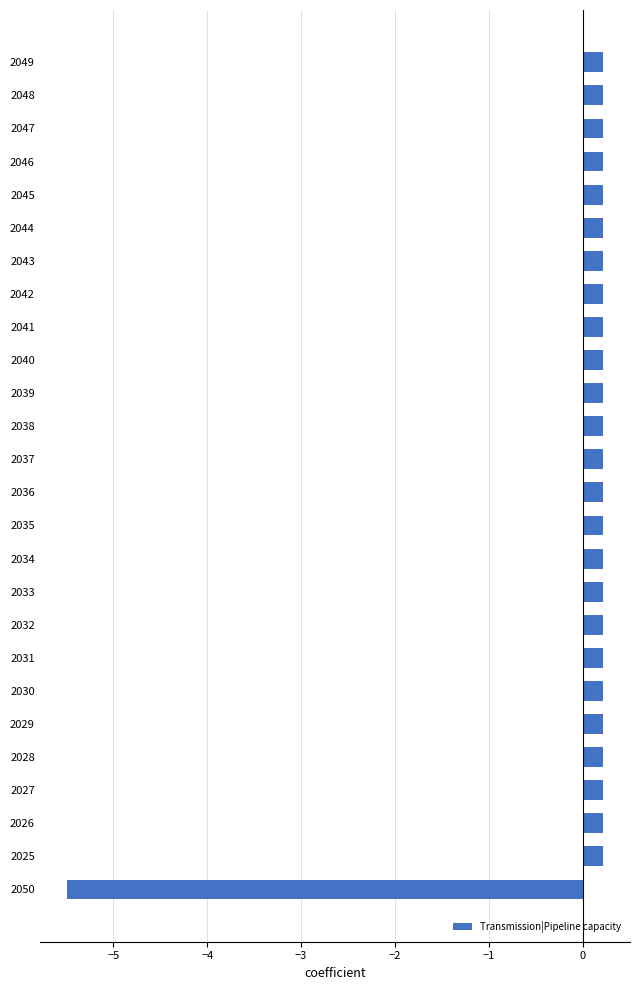

Count the number of categories in the chart.

26